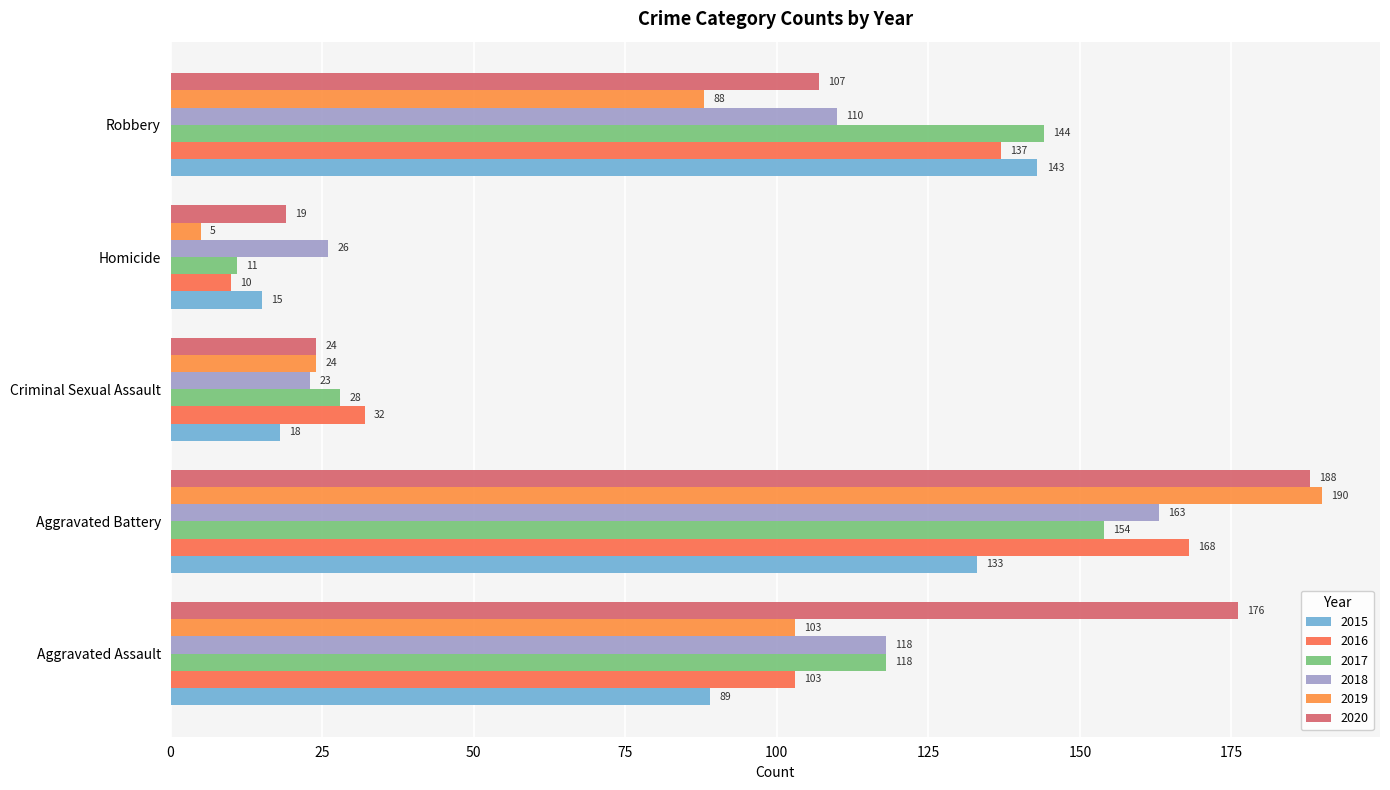

What is the highest value of the 2017 series?

154